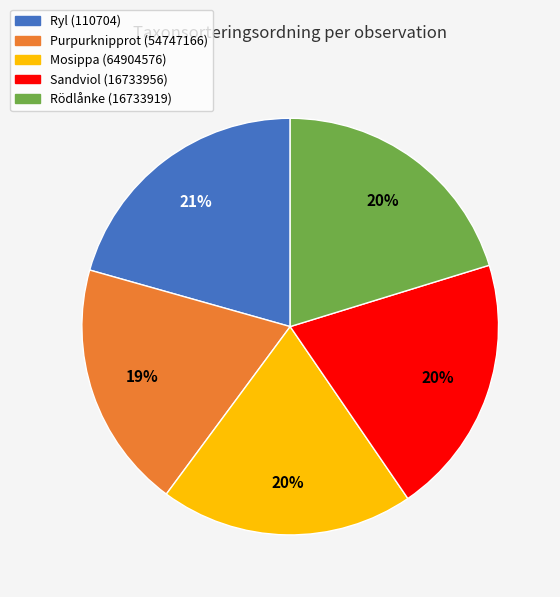

Combined, do Ryl (110704) and Rödlånke (16733919) account for over 50%?

No